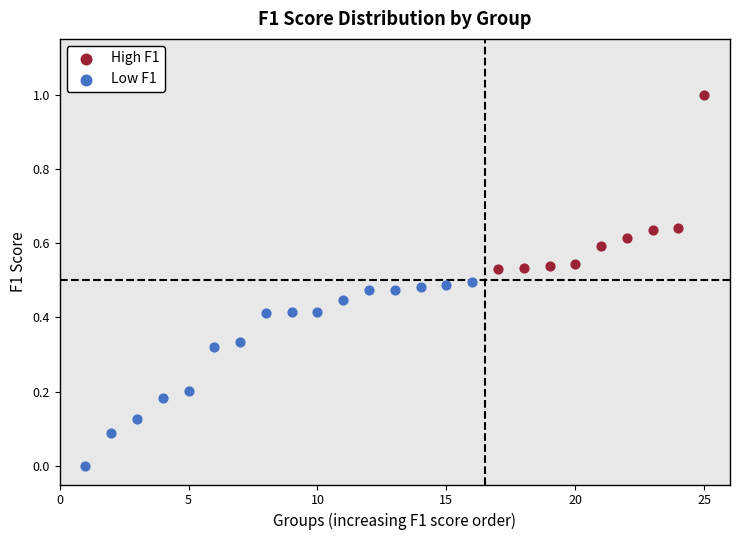

Which series reaches the minimum Y coordinate?

Low F1